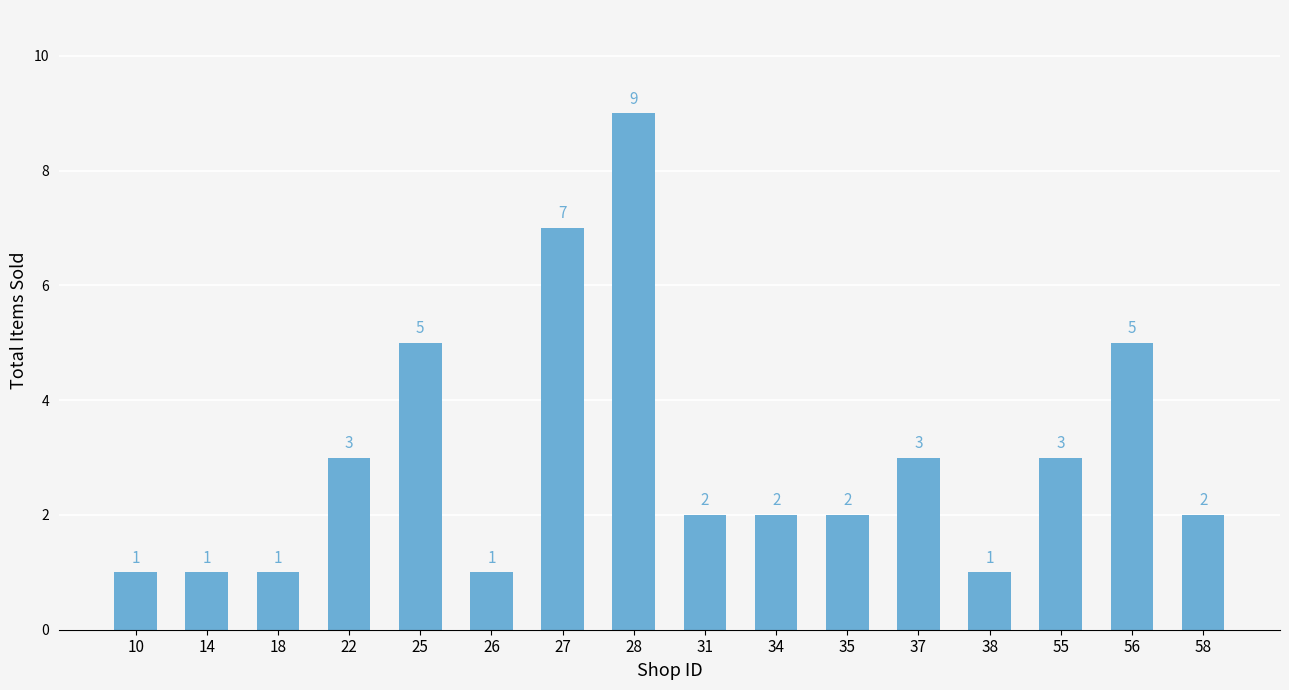

What is the difference between the second highest and minimum values?

6